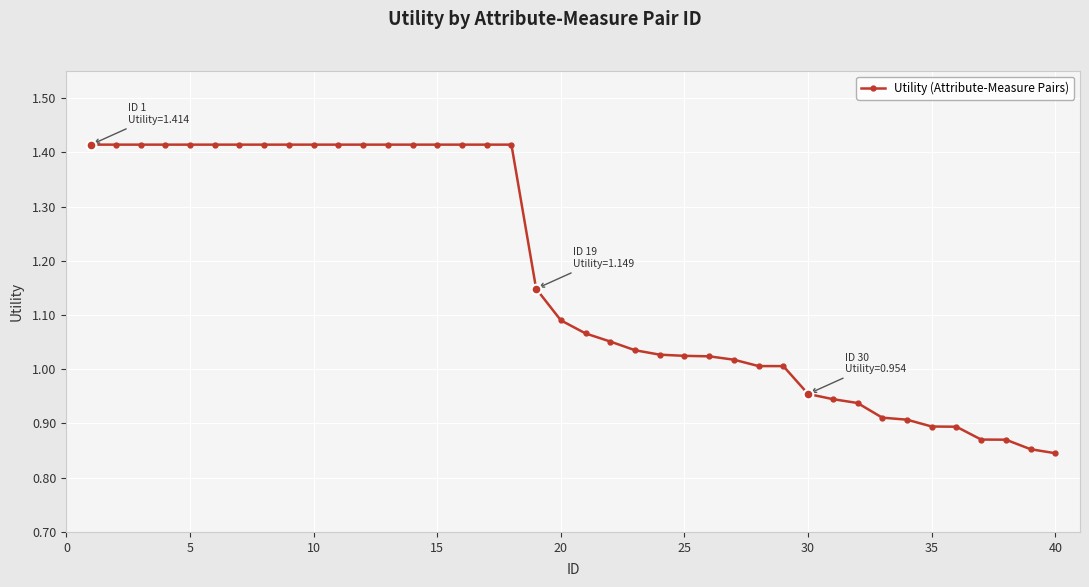

What is the difference between the second highest and minimum values?

0.6